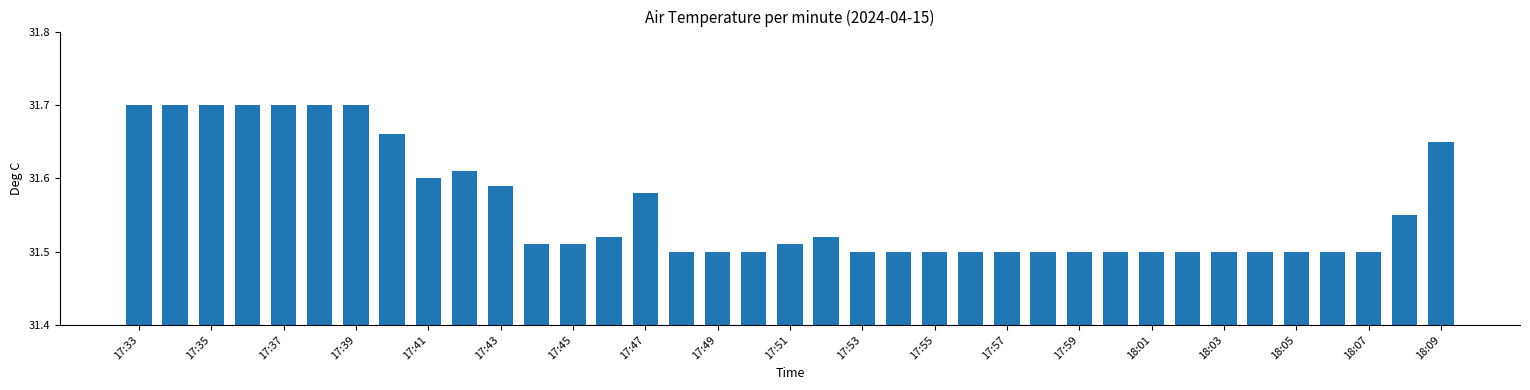

What is the sum of all values?

1167.7